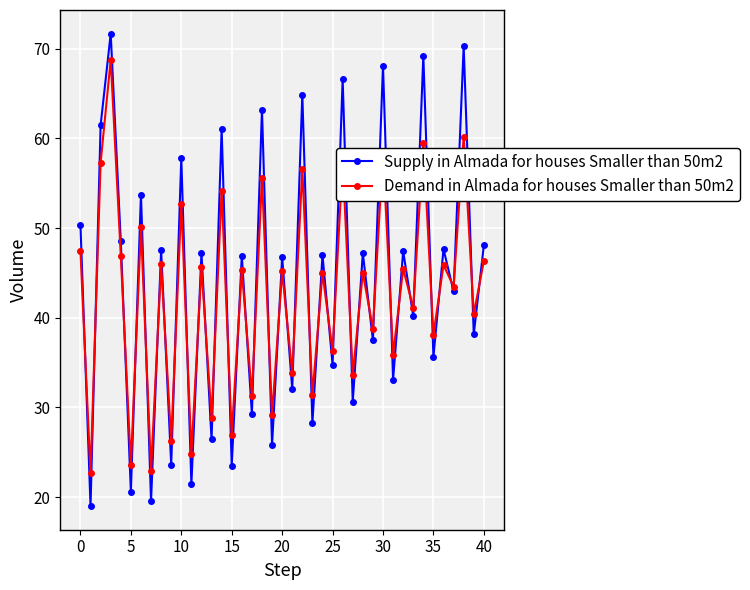

What is the lowest value of the Demand in Almada for houses Smaller than 50m2 series?

22.6